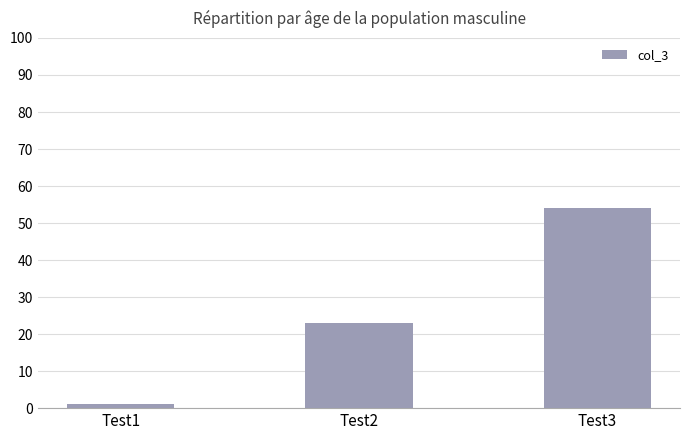

Which label corresponds to the largest value in the chart?

Test3